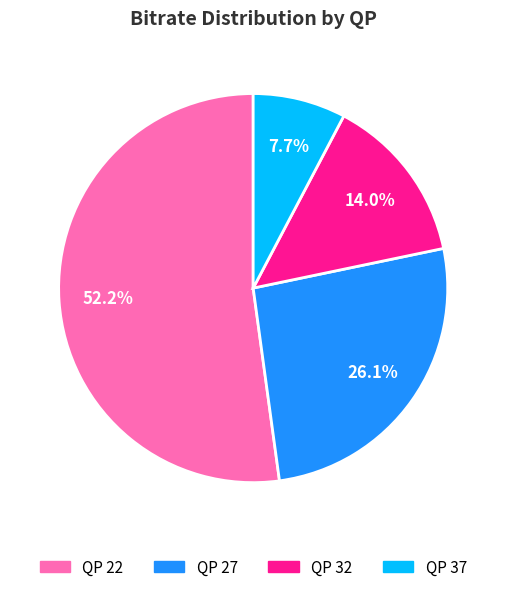

Which has a higher value, QP 27 or QP 32?

QP 27